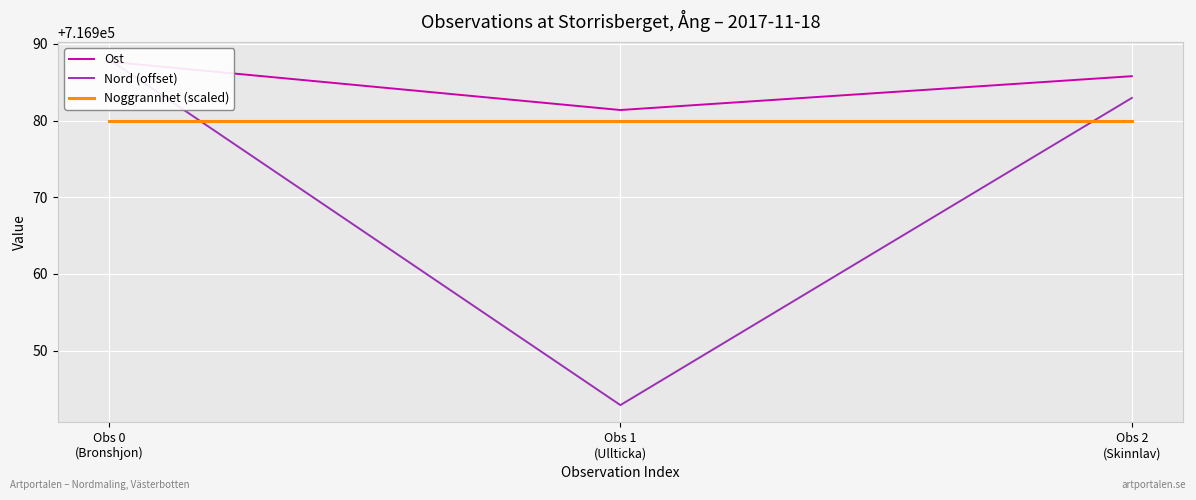

Which series changed the most between Obs 1
(Ullticka) and Obs 2
(Skinnlav)?

Nord (offset)